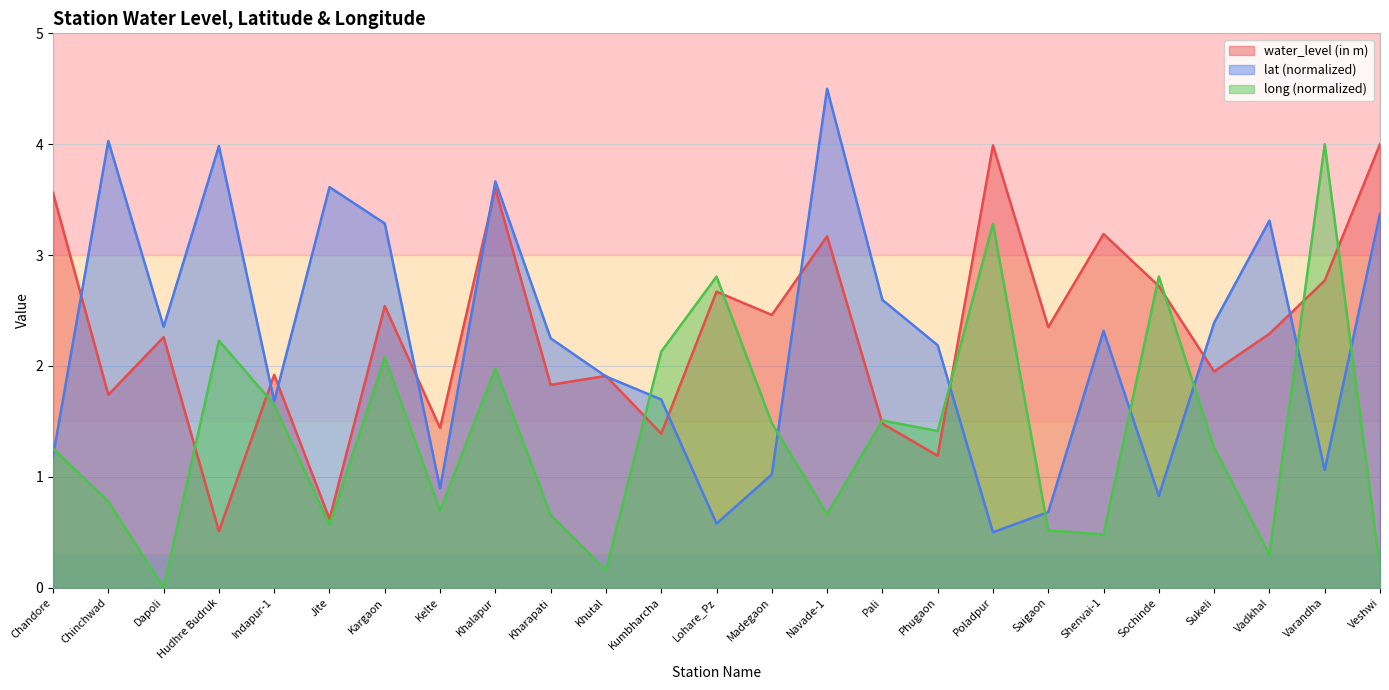

What is the label of the 9th point from the left?

Khalapur